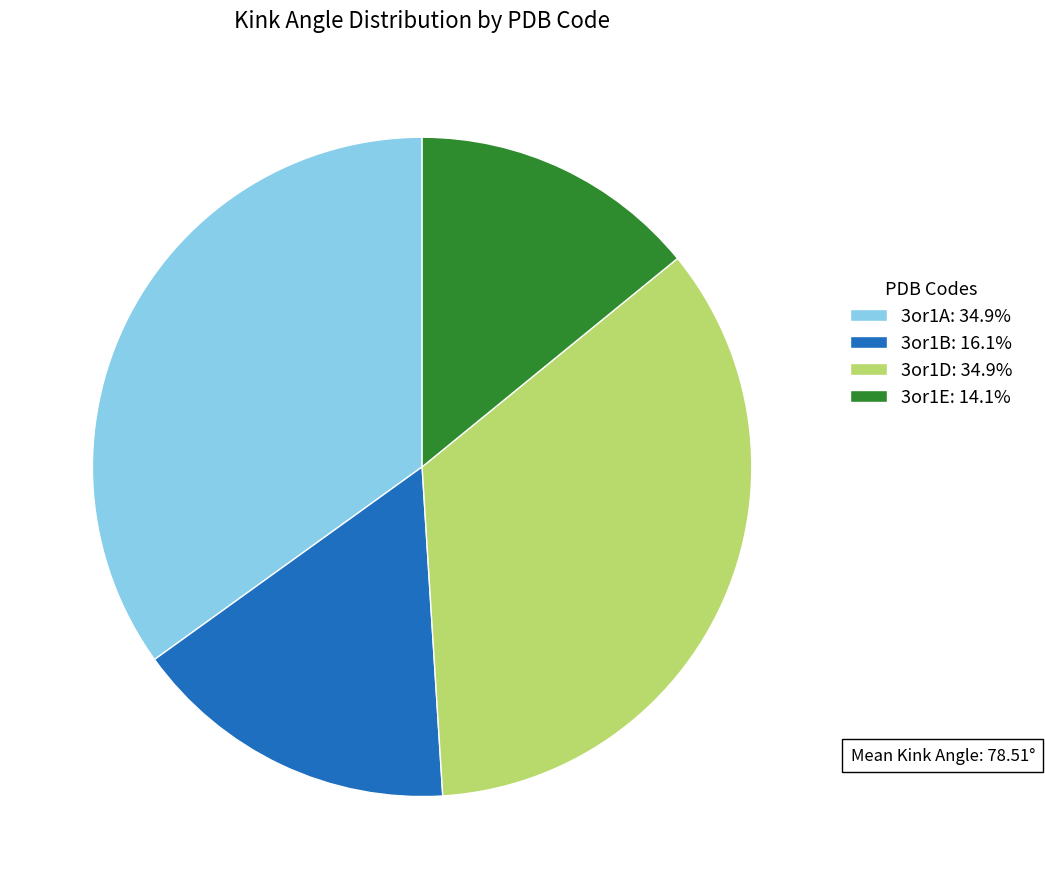

Does any single category account for the majority?

No